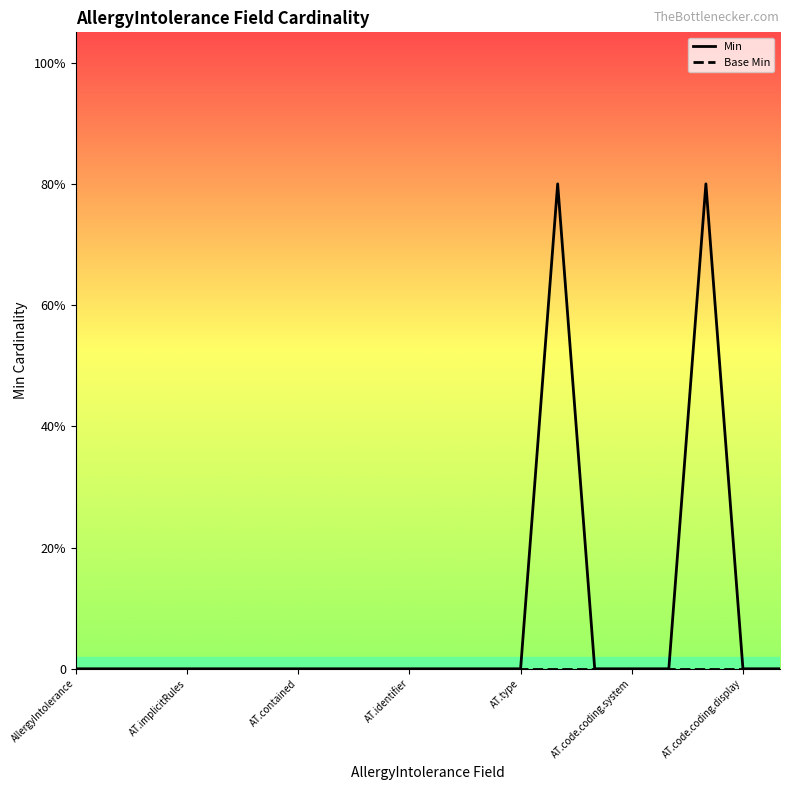

Where is the first local maximum for Min?

13